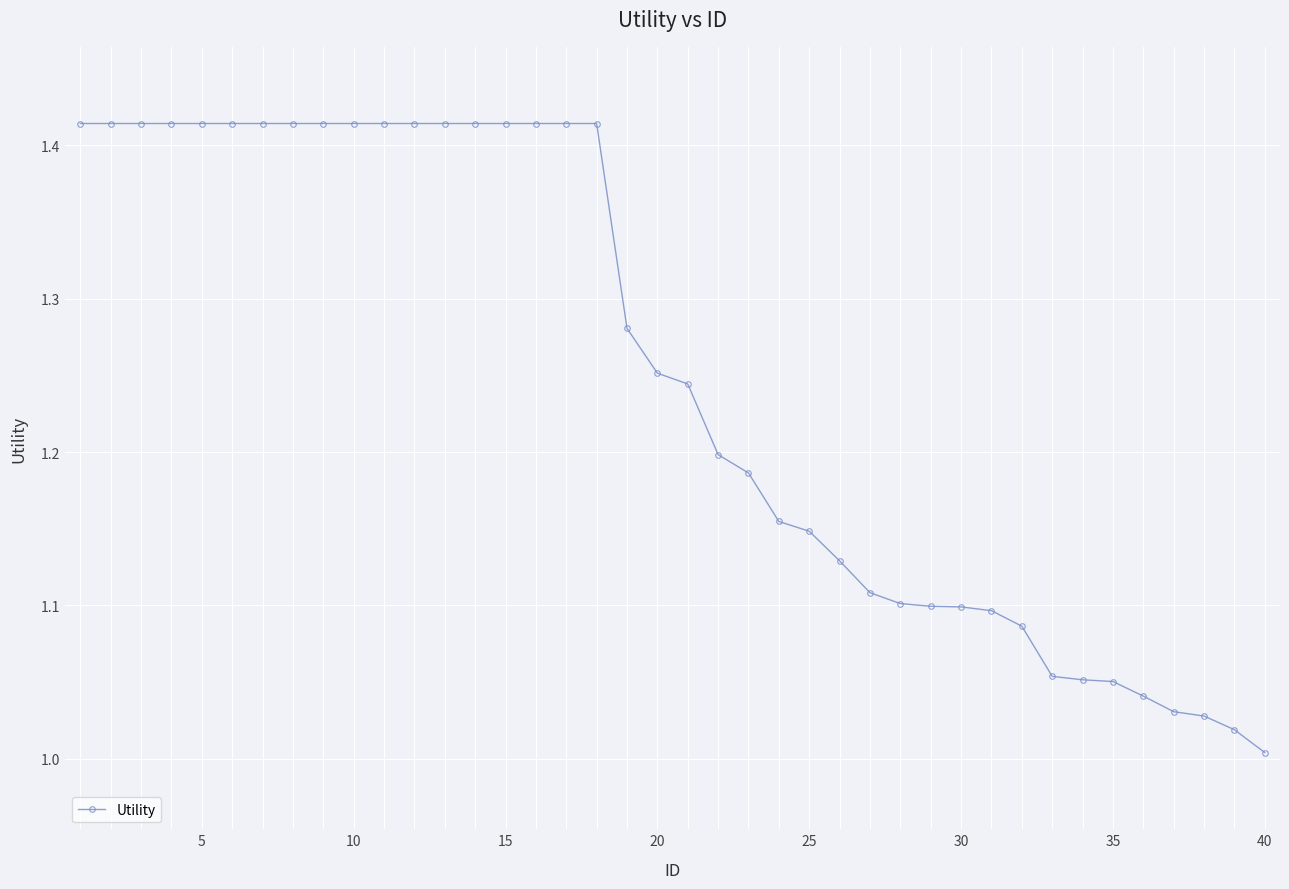

What is the sum of all values?

49.9